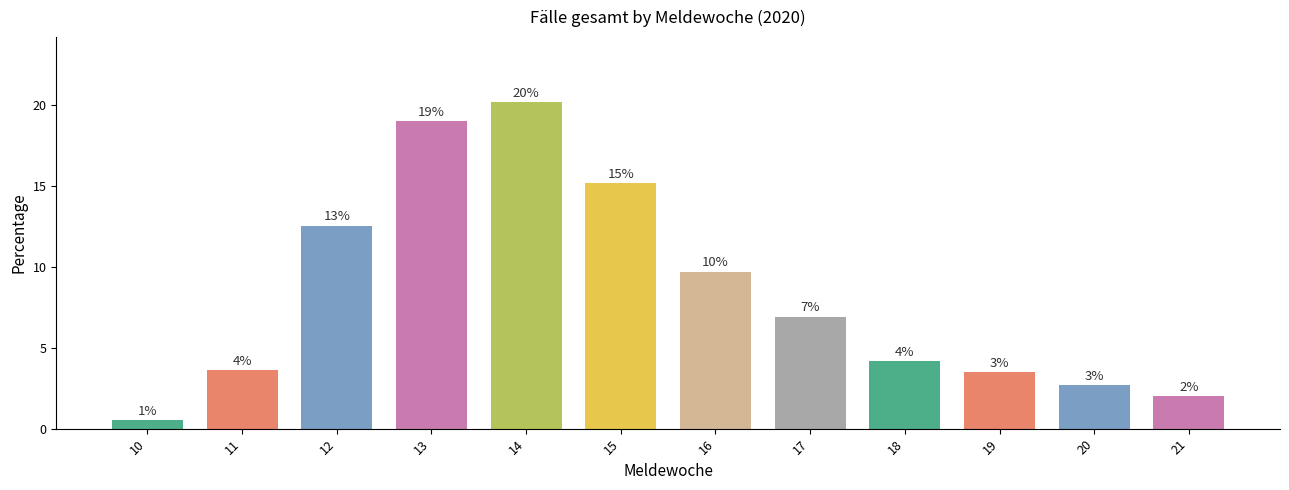

The chart shows a value of 3.5 at 19. True or false?

True